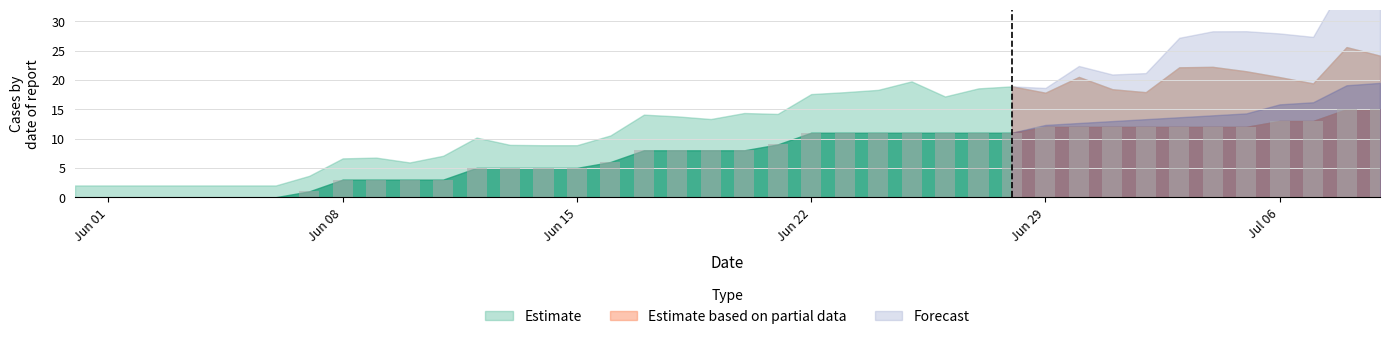

What is the sum of all values?

297